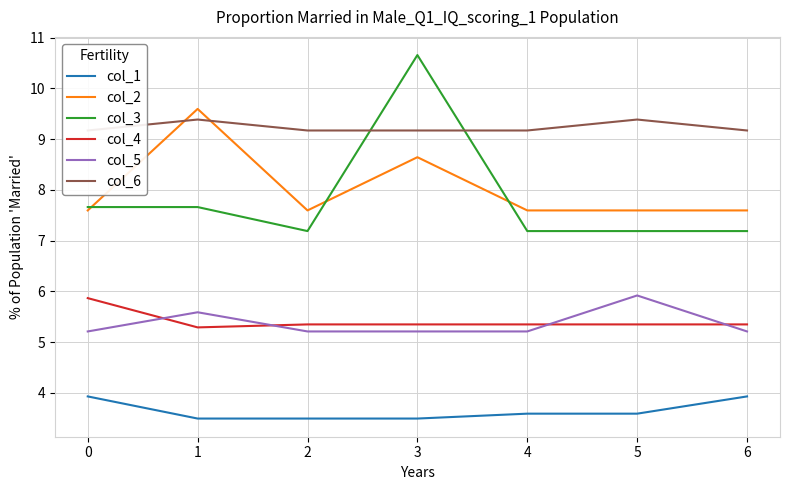

The value of col_5 at 6 is 1.9. True or false?

False